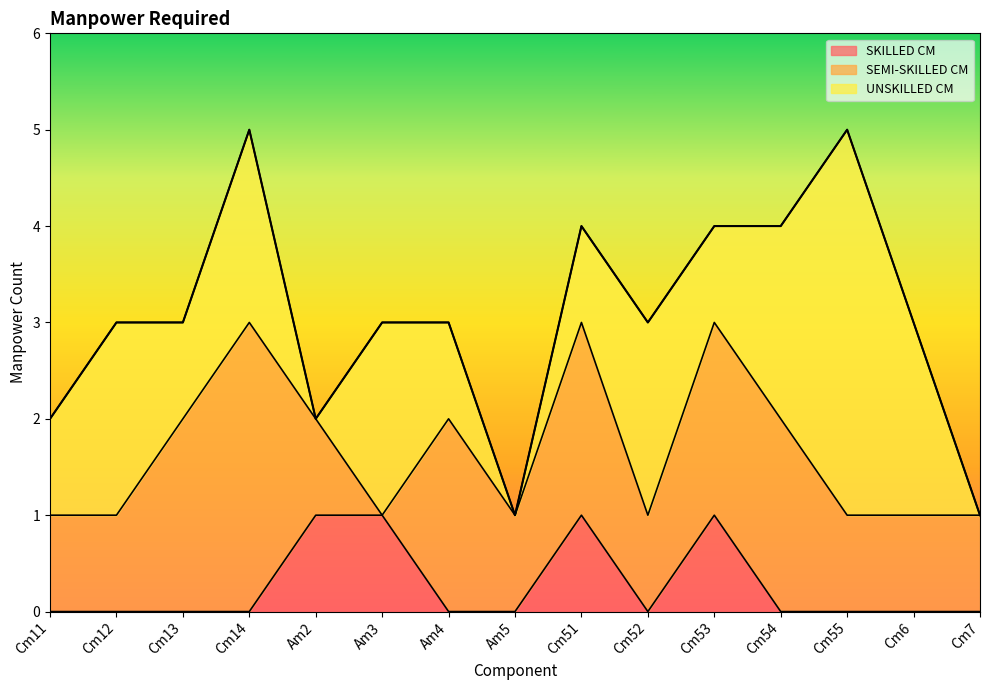

What is the sum of all SEMI-SKILLED CM values?

21